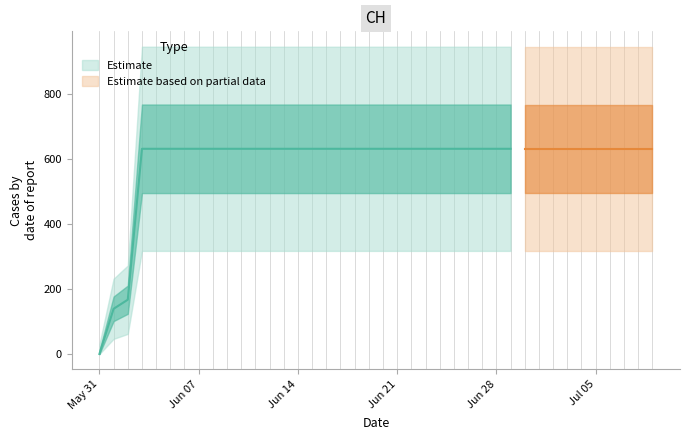

Reading left to right, transcribe all the data shown in this chart.

0	139	167	631	631	631	631	631	631	631	631	631	631	631	631	631	631	631	631	631	631	631	631	631	631	631	631	631	631	631	631	631	631	631	631	631	631	631	631	631